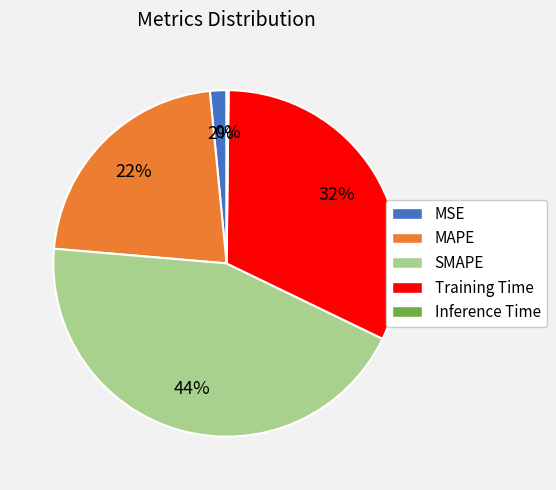

Does MSE account for over 50% of the chart?

No